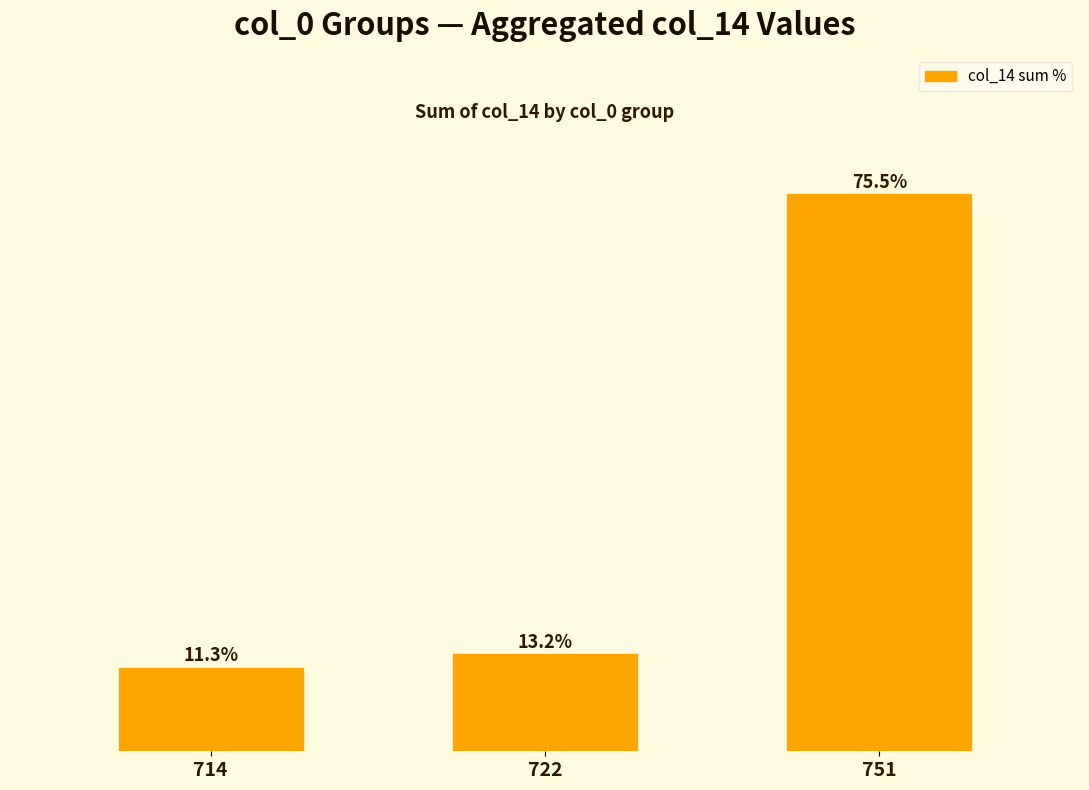

Rank the categories by value from lowest to highest.

714, 722, 751